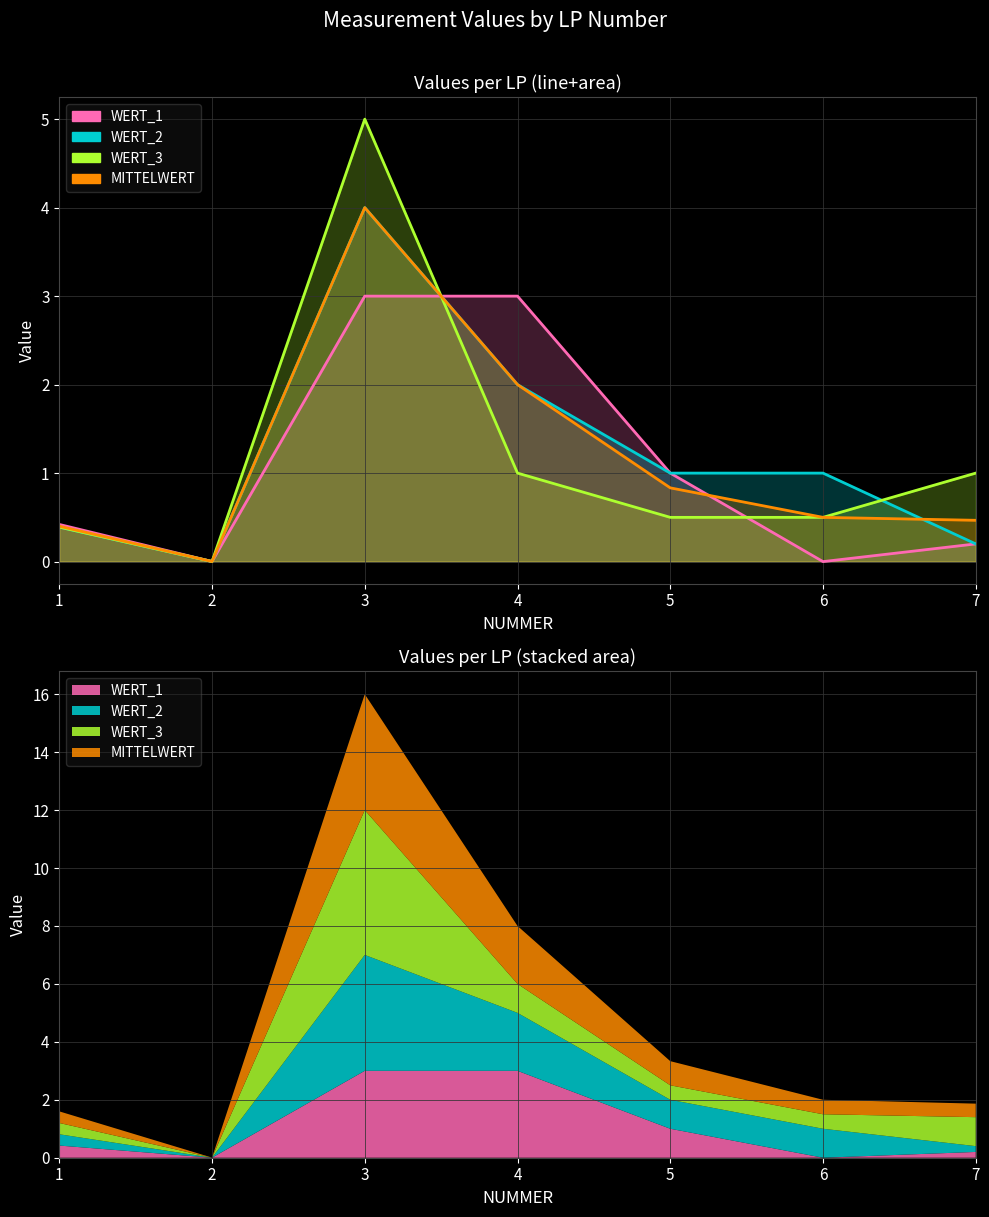

What is the average value of the WERT_2 series?

1.2